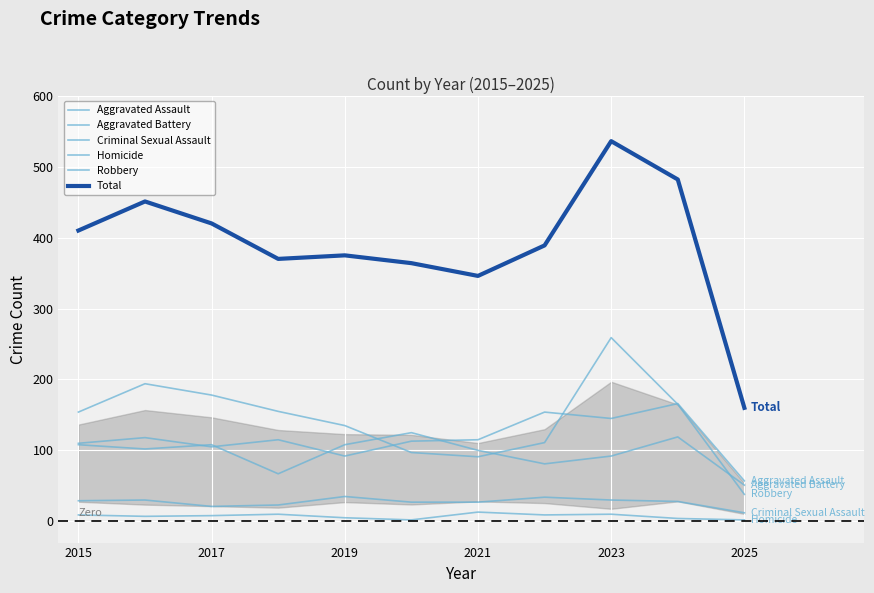

Is this an area chart (filled region under the line)?

Yes